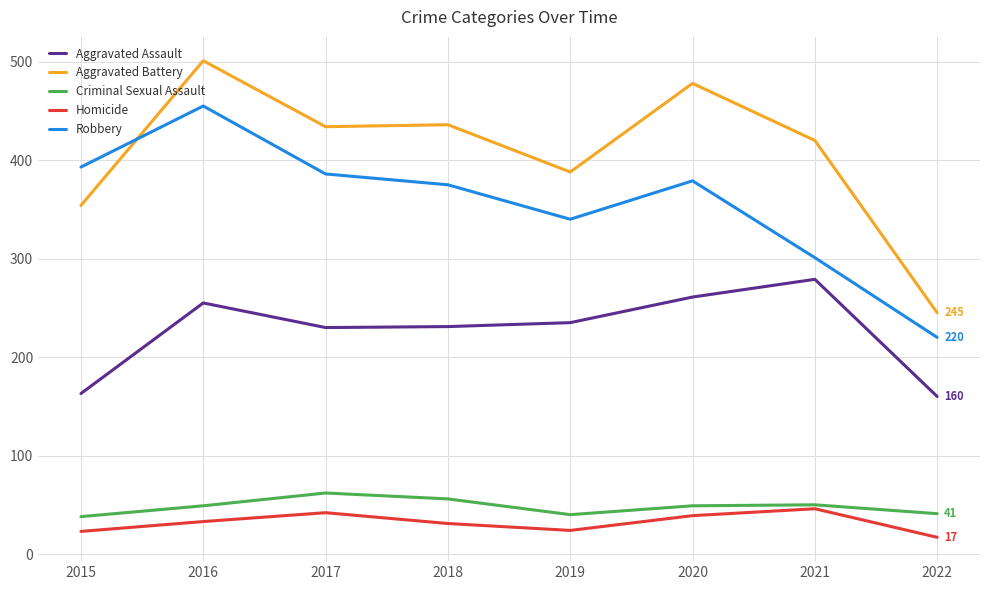

What is the difference between the highest and lowest values at 2020?

439